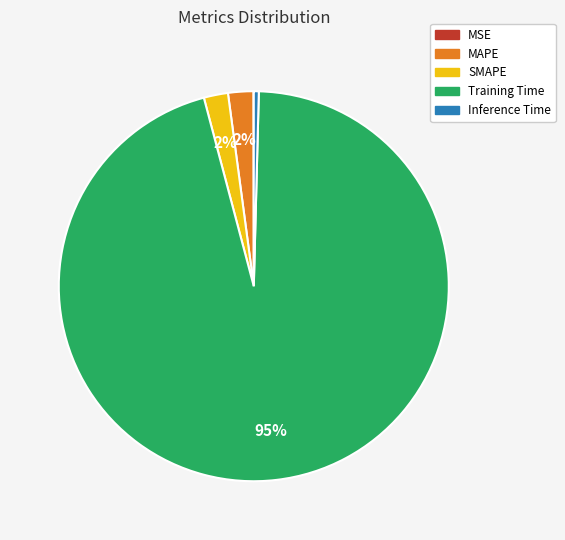

True or false: MAPE accounts for 11% of the total.

False